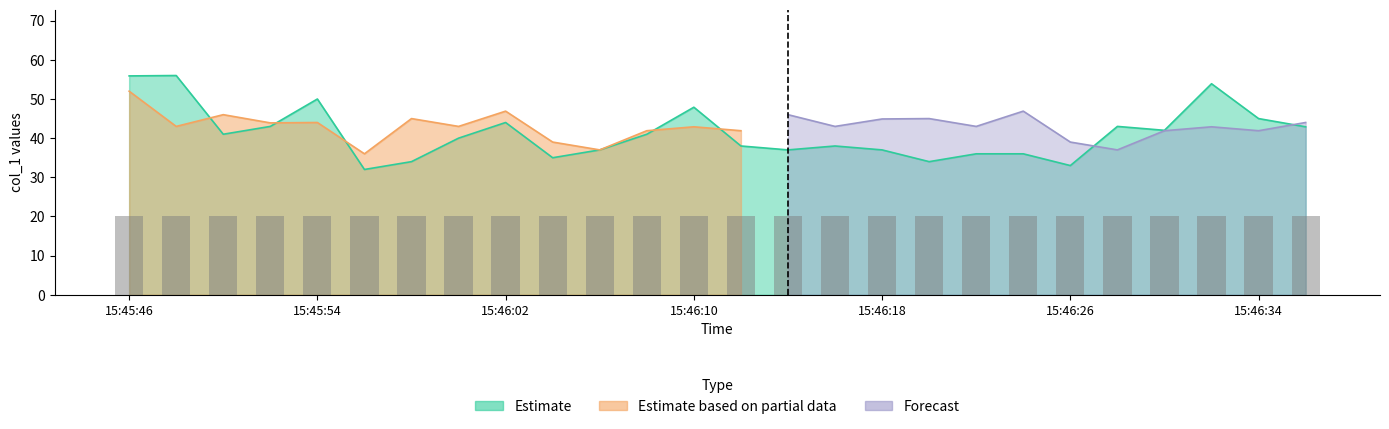

What is the label of the 7th bar from the right?

15:46:24